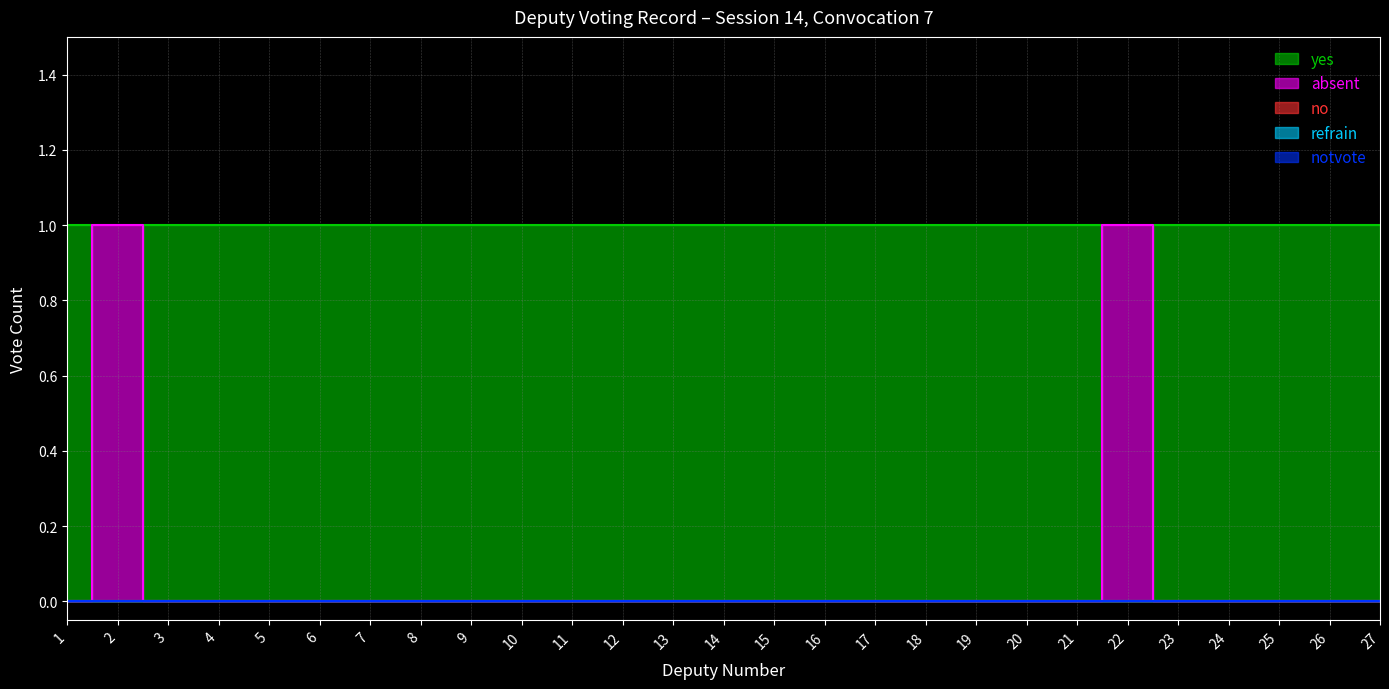

What is the total value across all series at 24?

1